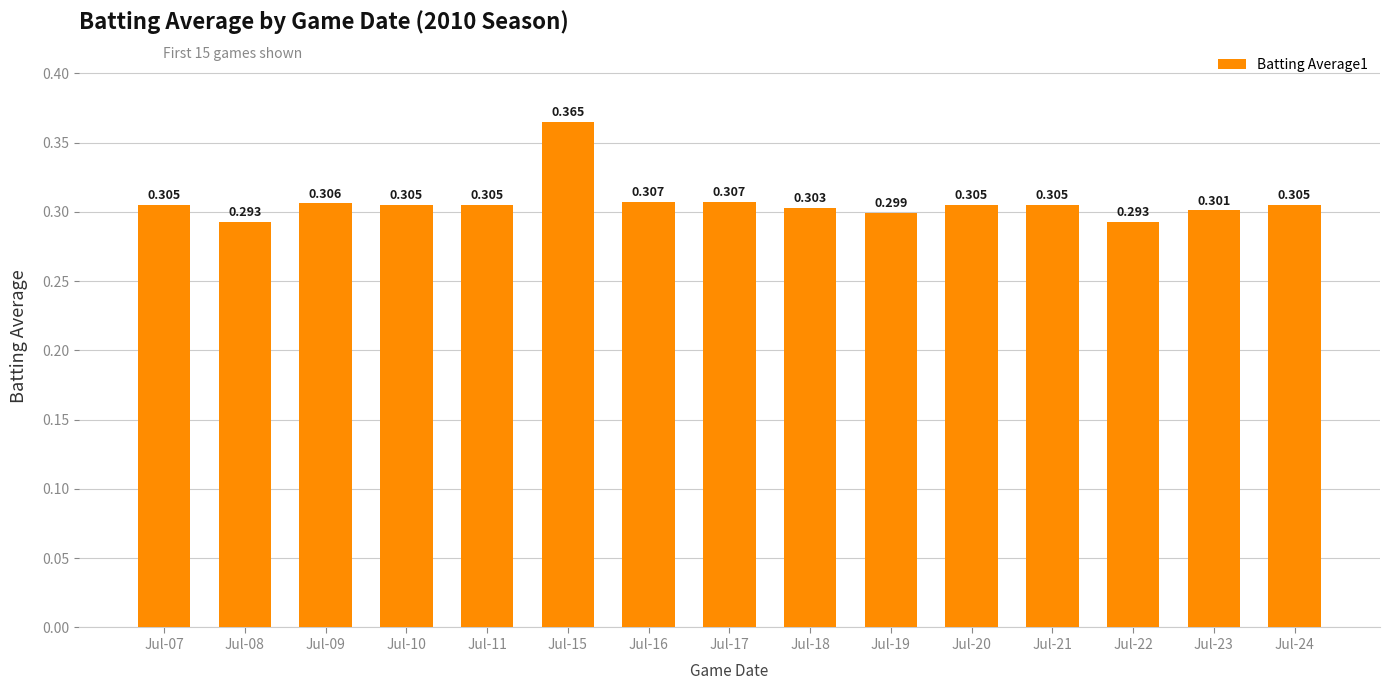

Does the chart contain any negative values?

No